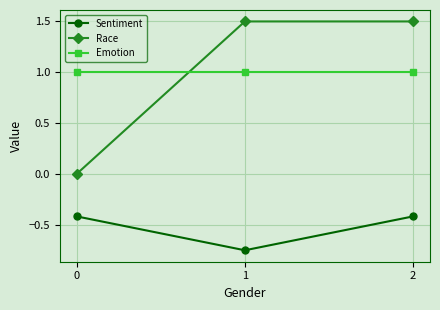

What is the maximum value for Race?

1.5